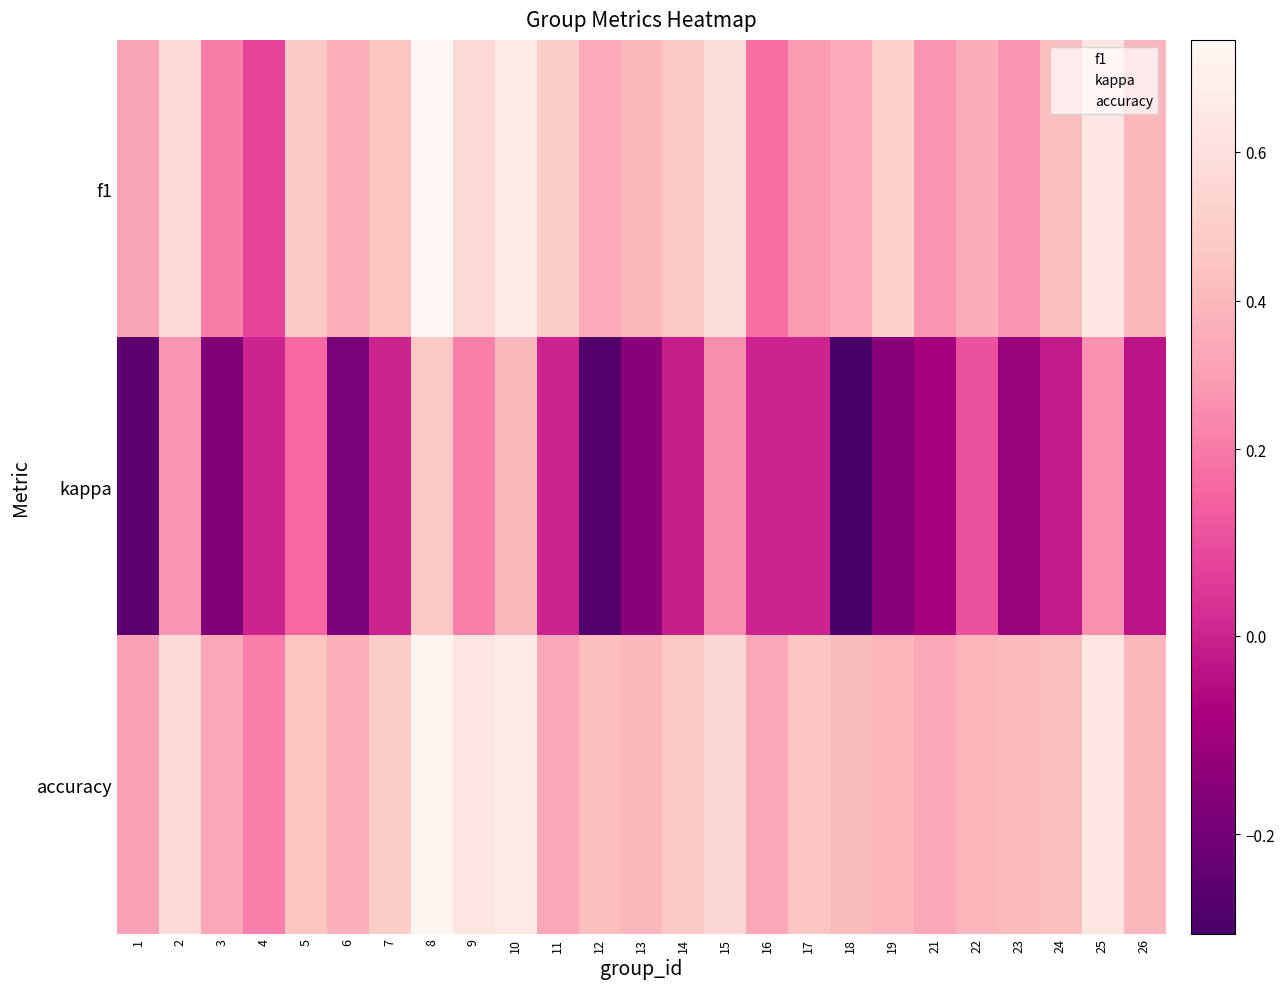

Reading left to right, transcribe all the data shown in this chart.

f1: 1=0.3	2=0.6	3=0.2	4=0.1	5=0.5	6=0.4	7=0.5	8=0.7	9=0.6	10=0.7	11=0.5	12=0.3	13=0.4	14=0.5	15=0.6	16=0.2	17=0.3	18=0.3	19=0.5	21=0.3	22=0.4	23=0.3	24=0.4	25=0.6	26=0.4
kappa: 1=-0.3	2=0.3	3=-0.2	4=0.0	5=0.2	6=-0.2	7=0.0	8=0.5	9=0.2	10=0.4	11=0.0	12=-0.3	13=-0.2	14=-0.0	15=0.3	16=0.0	17=0.0	18=-0.3	19=-0.2	21=-0.1	22=0.1	23=-0.1	24=-0.0	25=0.3	26=-0.0
accuracy: 1=0.3	2=0.6	3=0.3	4=0.2	5=0.5	6=0.4	7=0.5	8=0.7	9=0.6	10=0.7	11=0.3	12=0.4	13=0.4	14=0.5	15=0.6	16=0.3	17=0.5	18=0.4	19=0.4	21=0.3	22=0.4	23=0.4	24=0.4	25=0.6	26=0.4